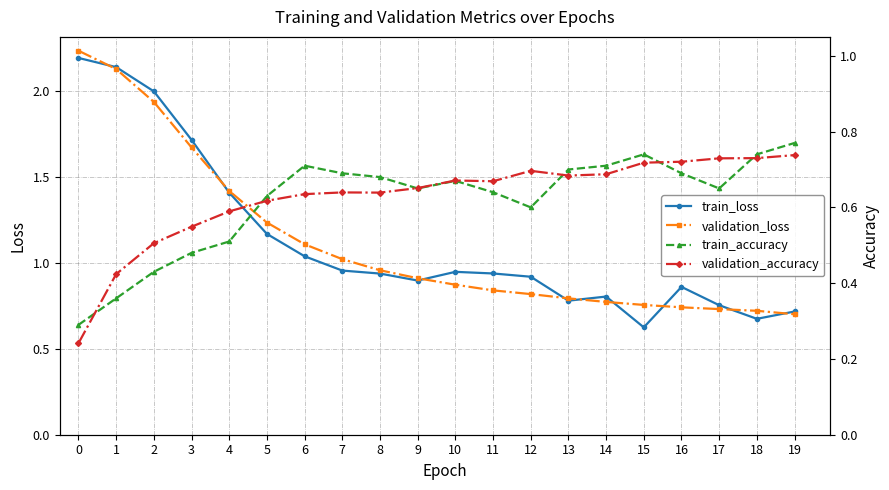

What is the average value of the train_accuracy series?

0.6